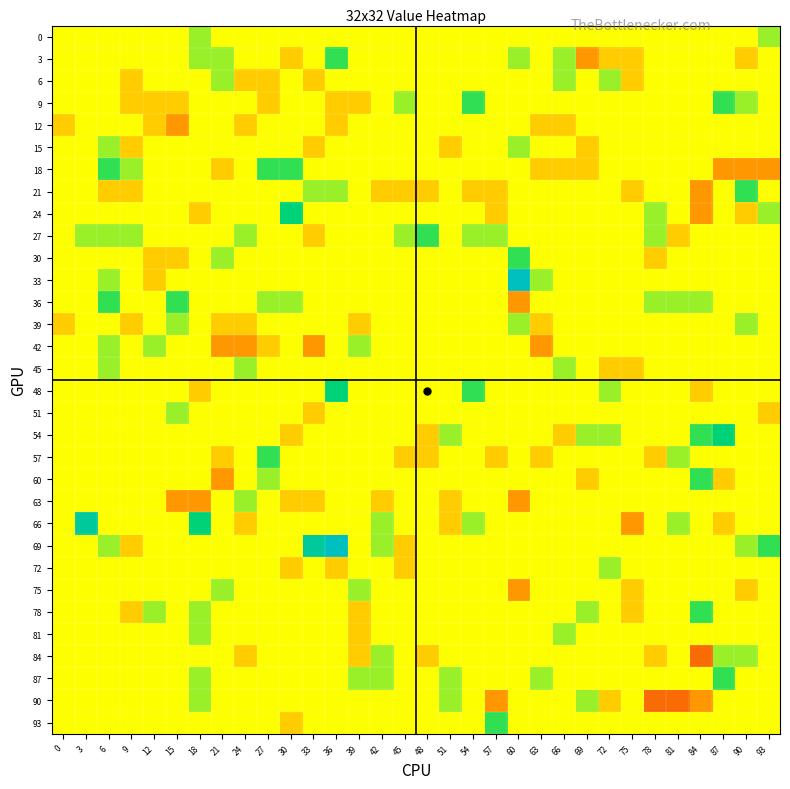

Which series has the largest range (max minus min)?

33